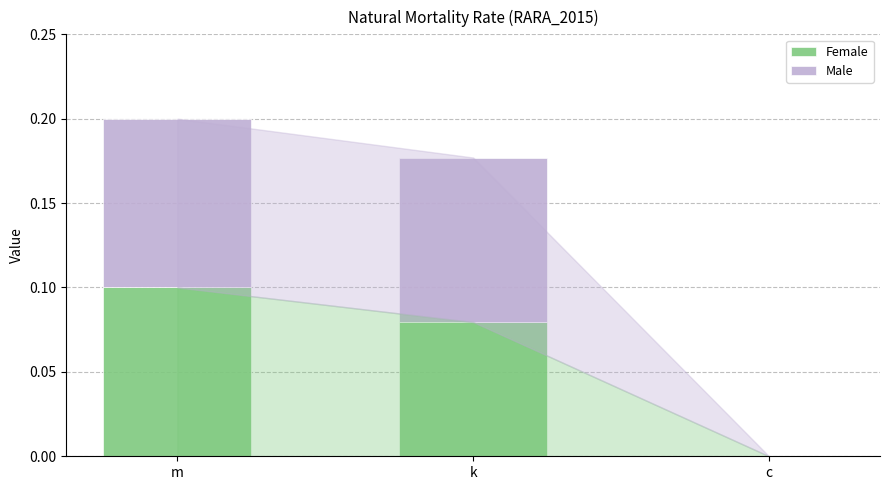

The value of Female at k is 0.1. True or false?

True